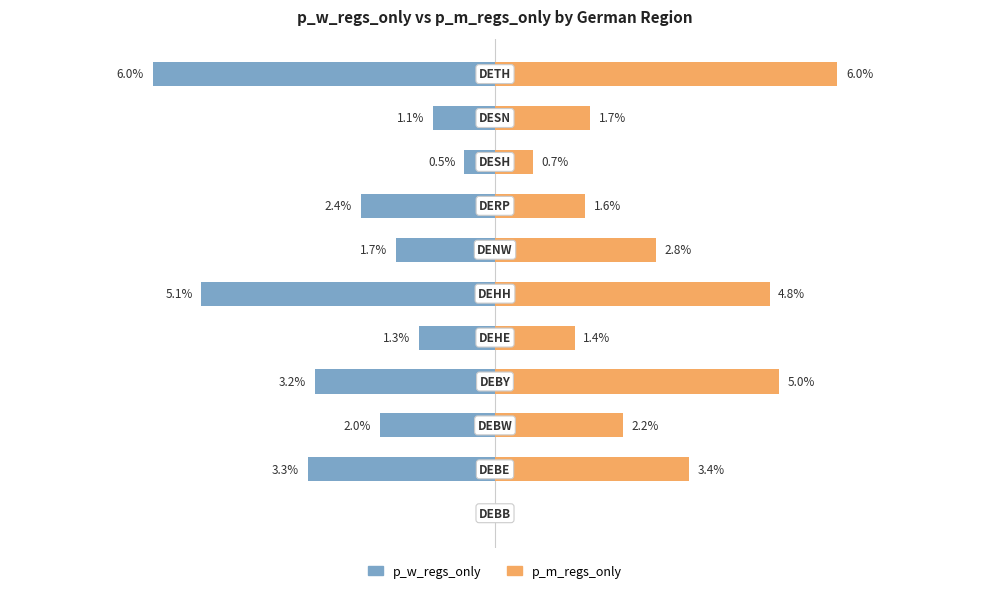

What is the value of the p_w_regs_only bar at the 5th from the left?

-1.3